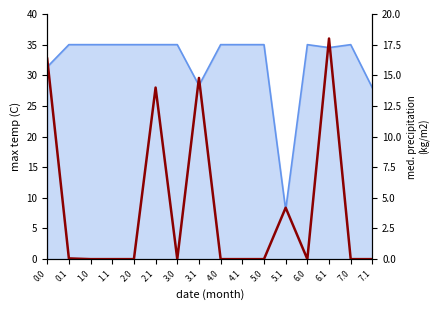

What is the average value?

4.2